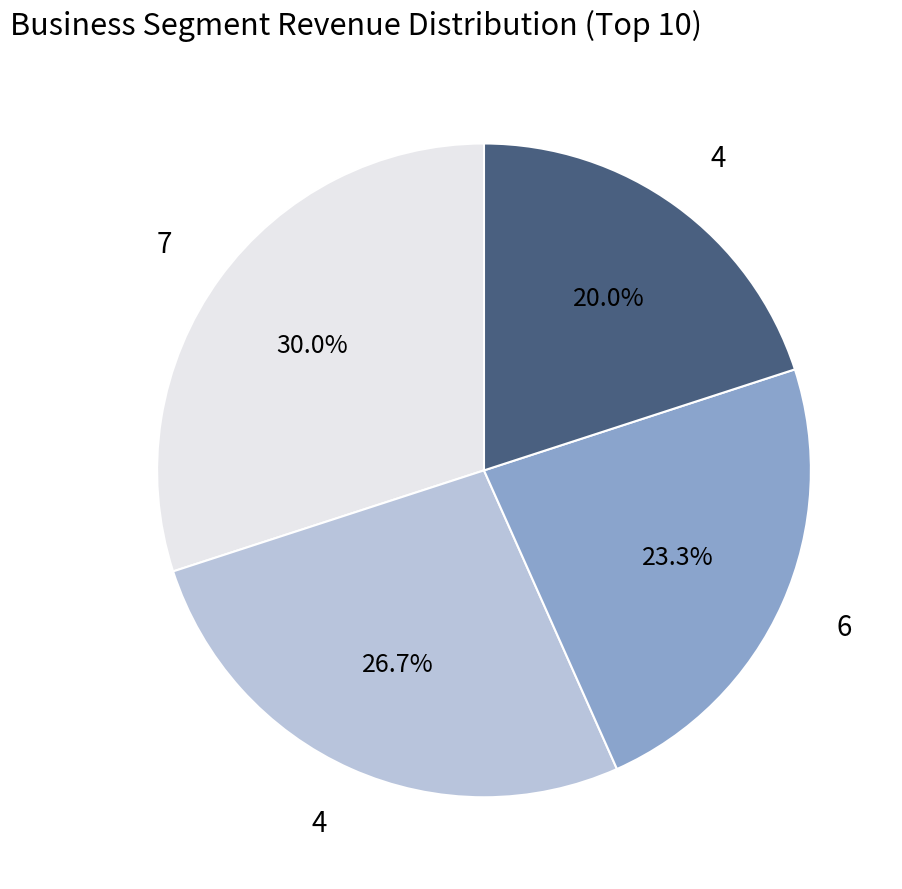

Is there a majority slice in this chart?

No